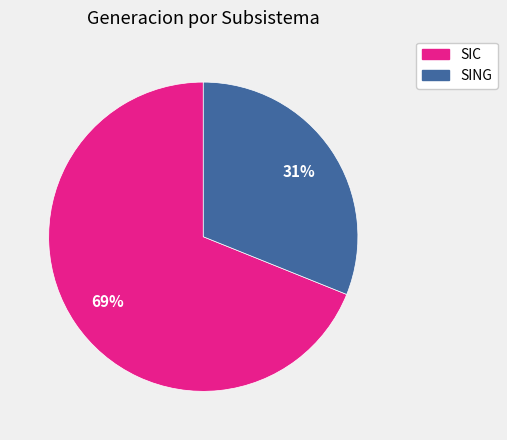

How many segments does this pie chart have?

2